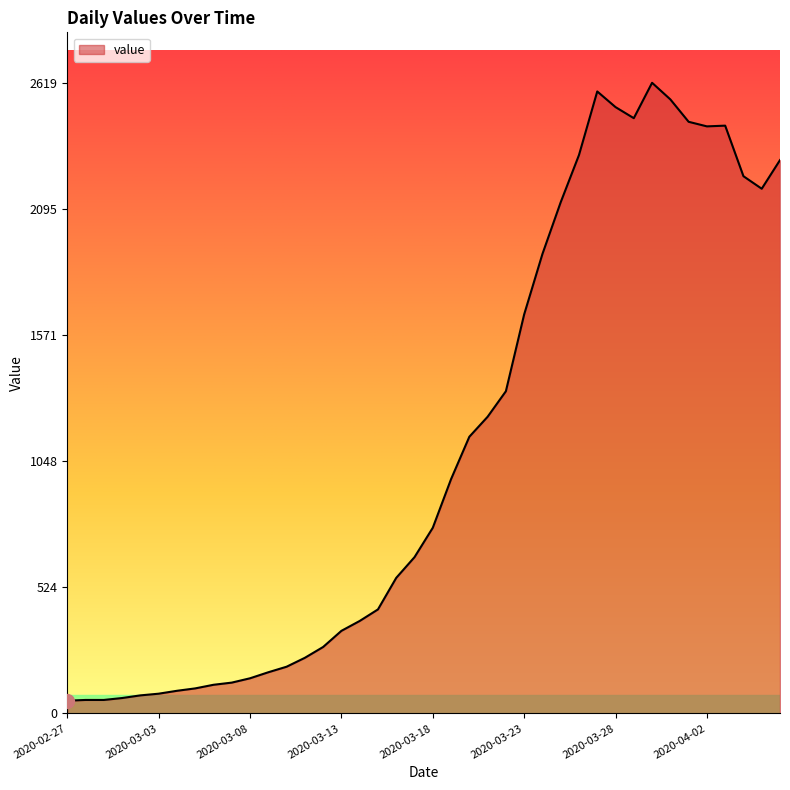

What is the maximum value shown in the chart?

2619